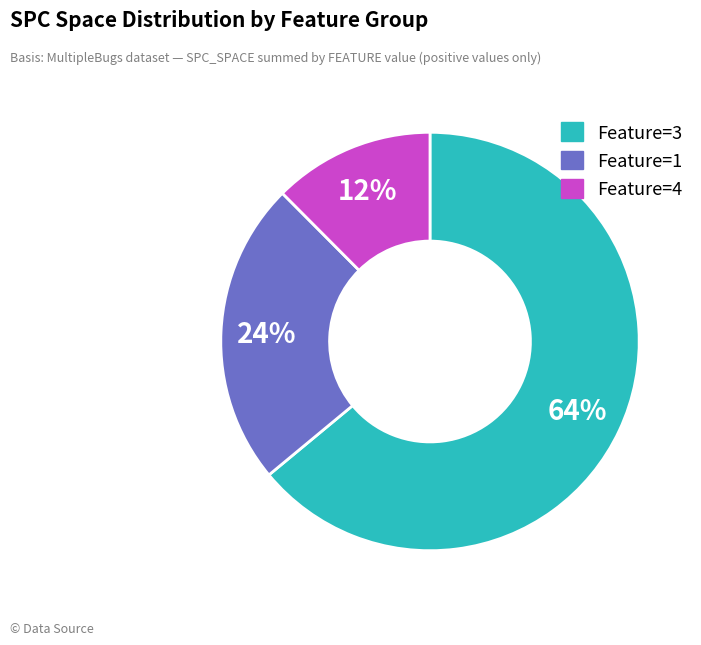

Does any single category account for the majority?

Yes